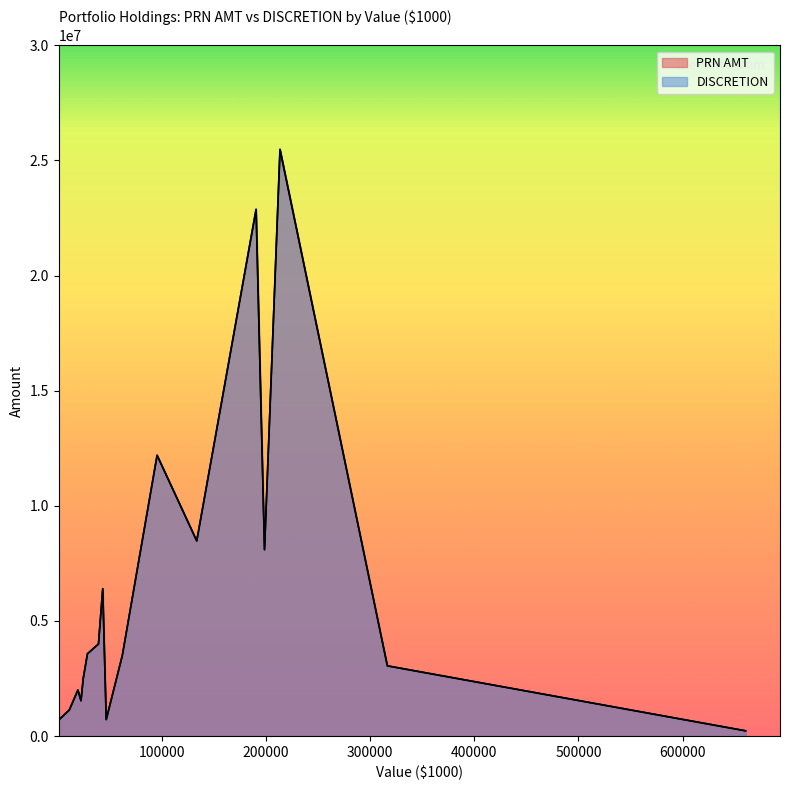

At how many categories does at least one series exceed 11270329?

3